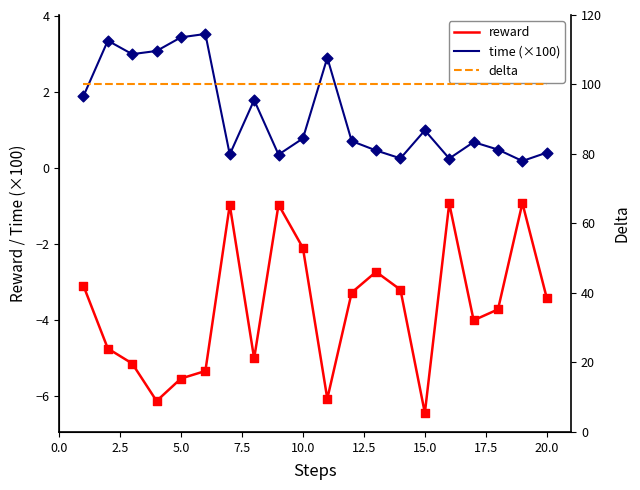

What are all the series names shown in the legend?

reward, time (×100), delta